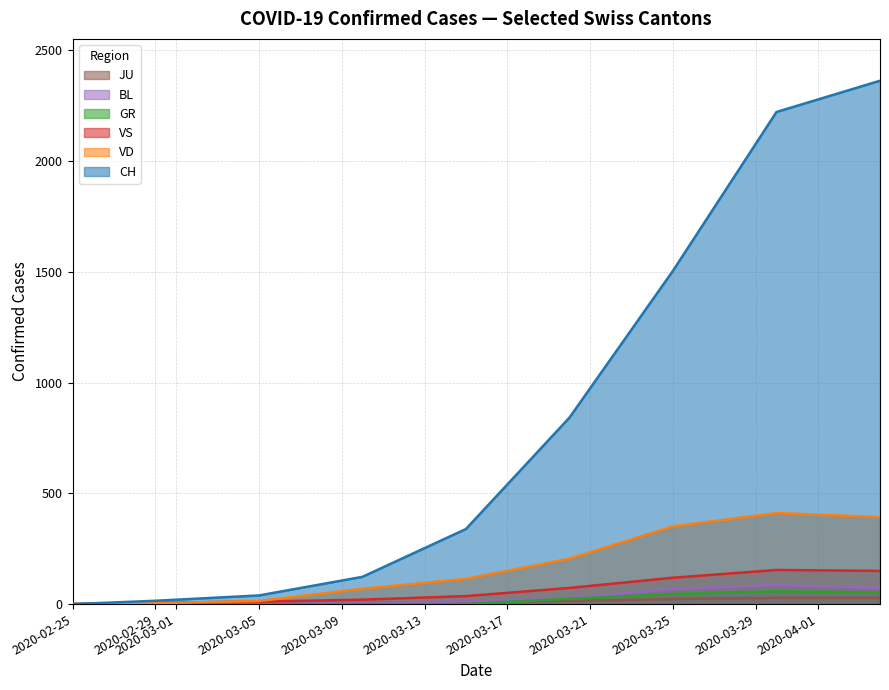

What is the maximum value shown in the chart?

2363